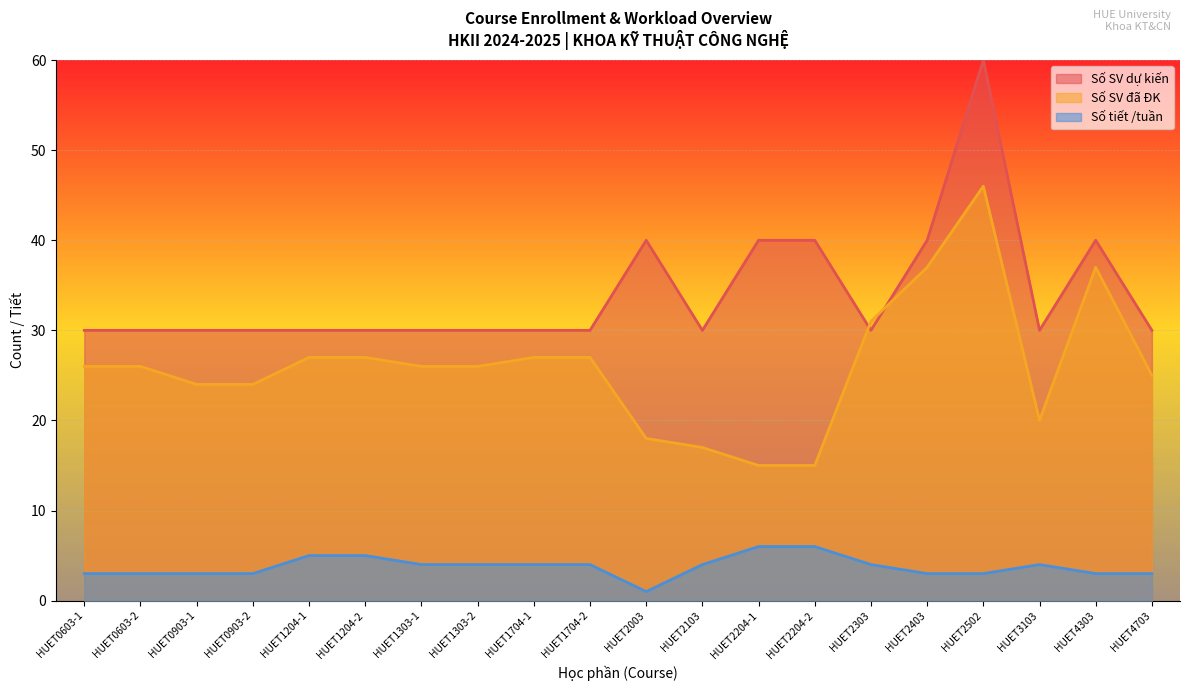

What position from the left is HUET2502?

17